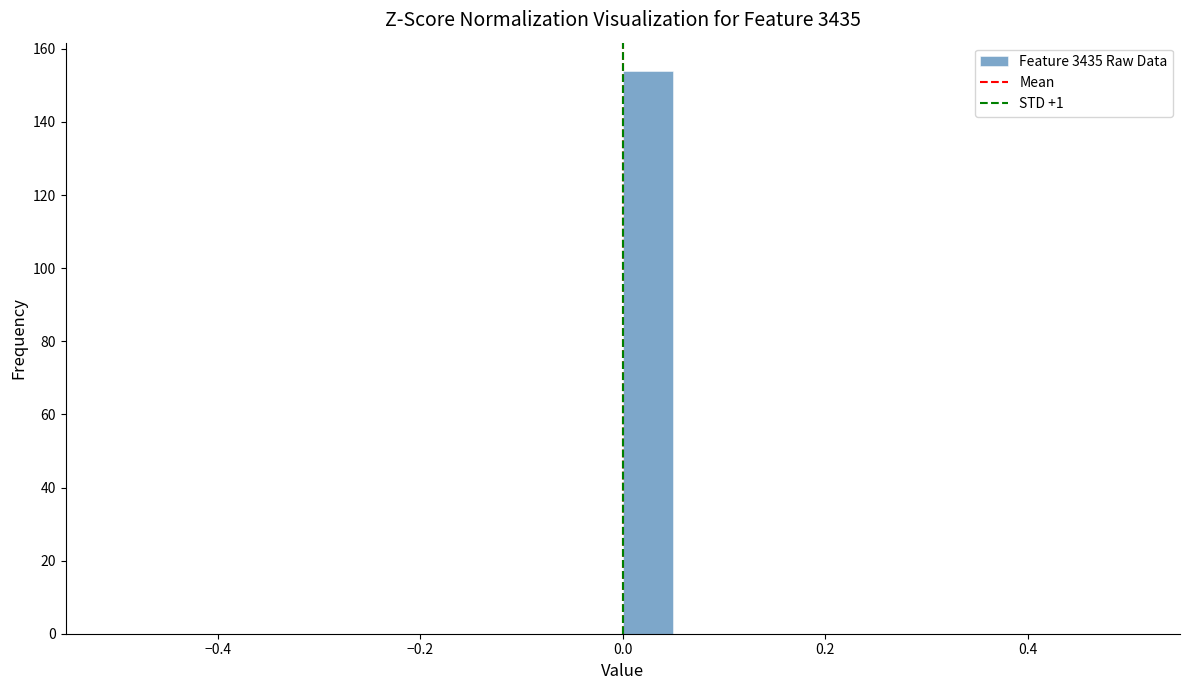

Read against the x-axis, roughly where is the centre of the tallest bar?

0.02